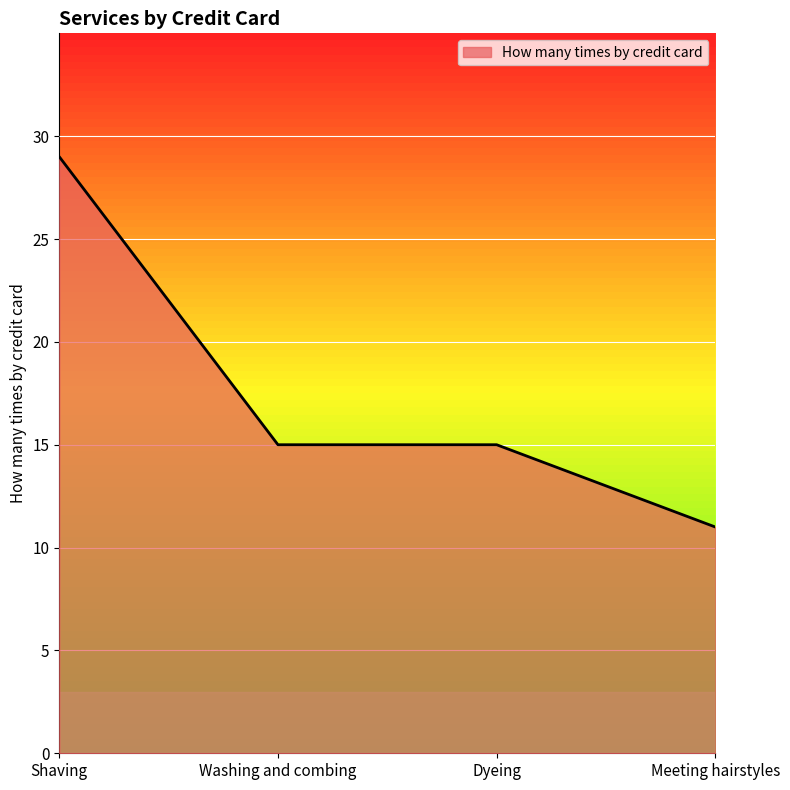

Between Dyeing and Shaving, which is larger?

Shaving